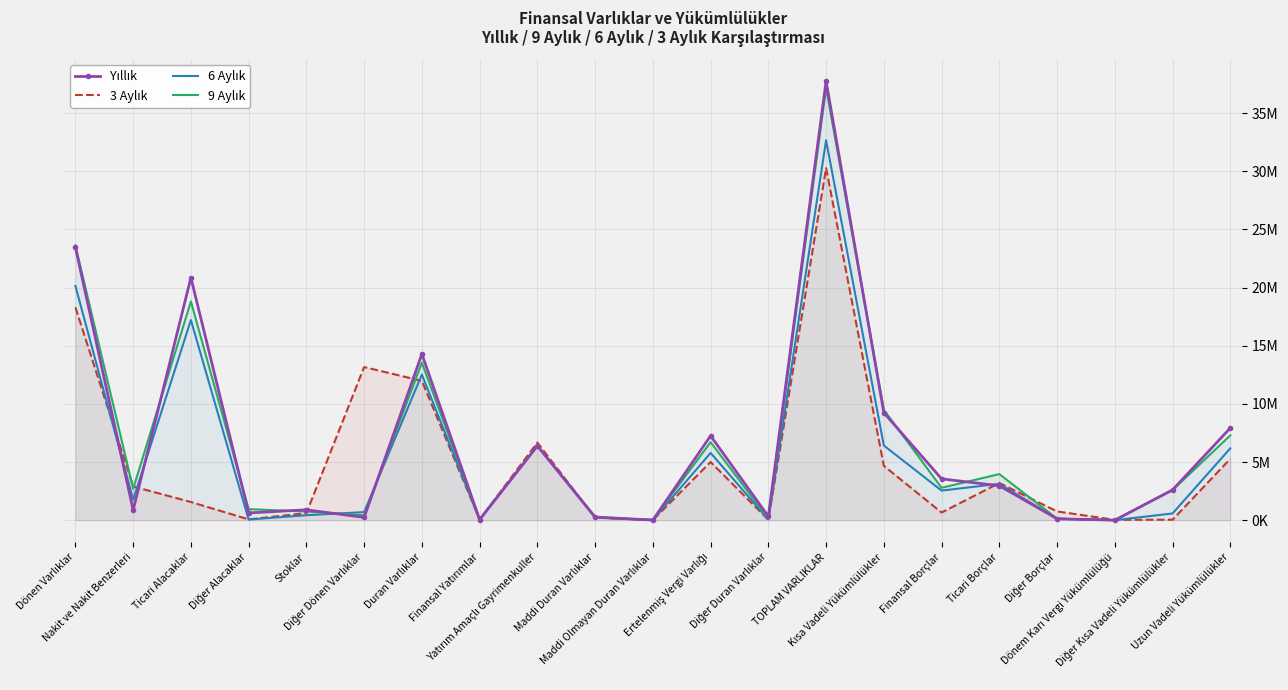

How many categories are shown in the chart?

21